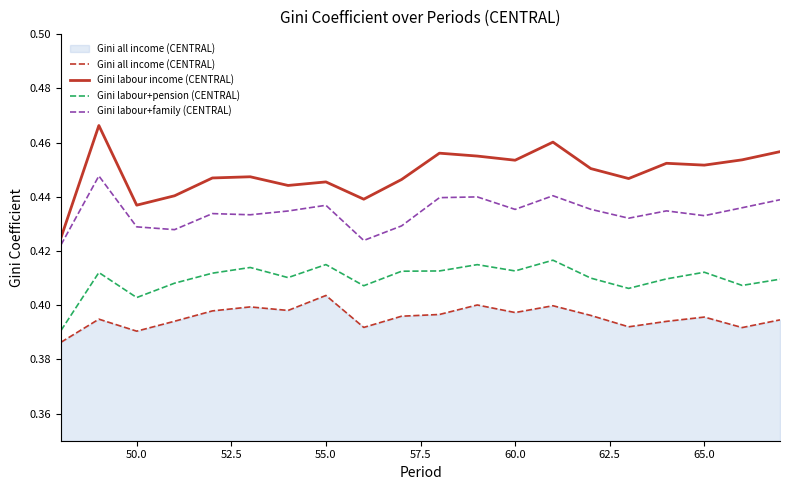

Which series has the largest total across all categories?

Gini labour income (CENTRAL)